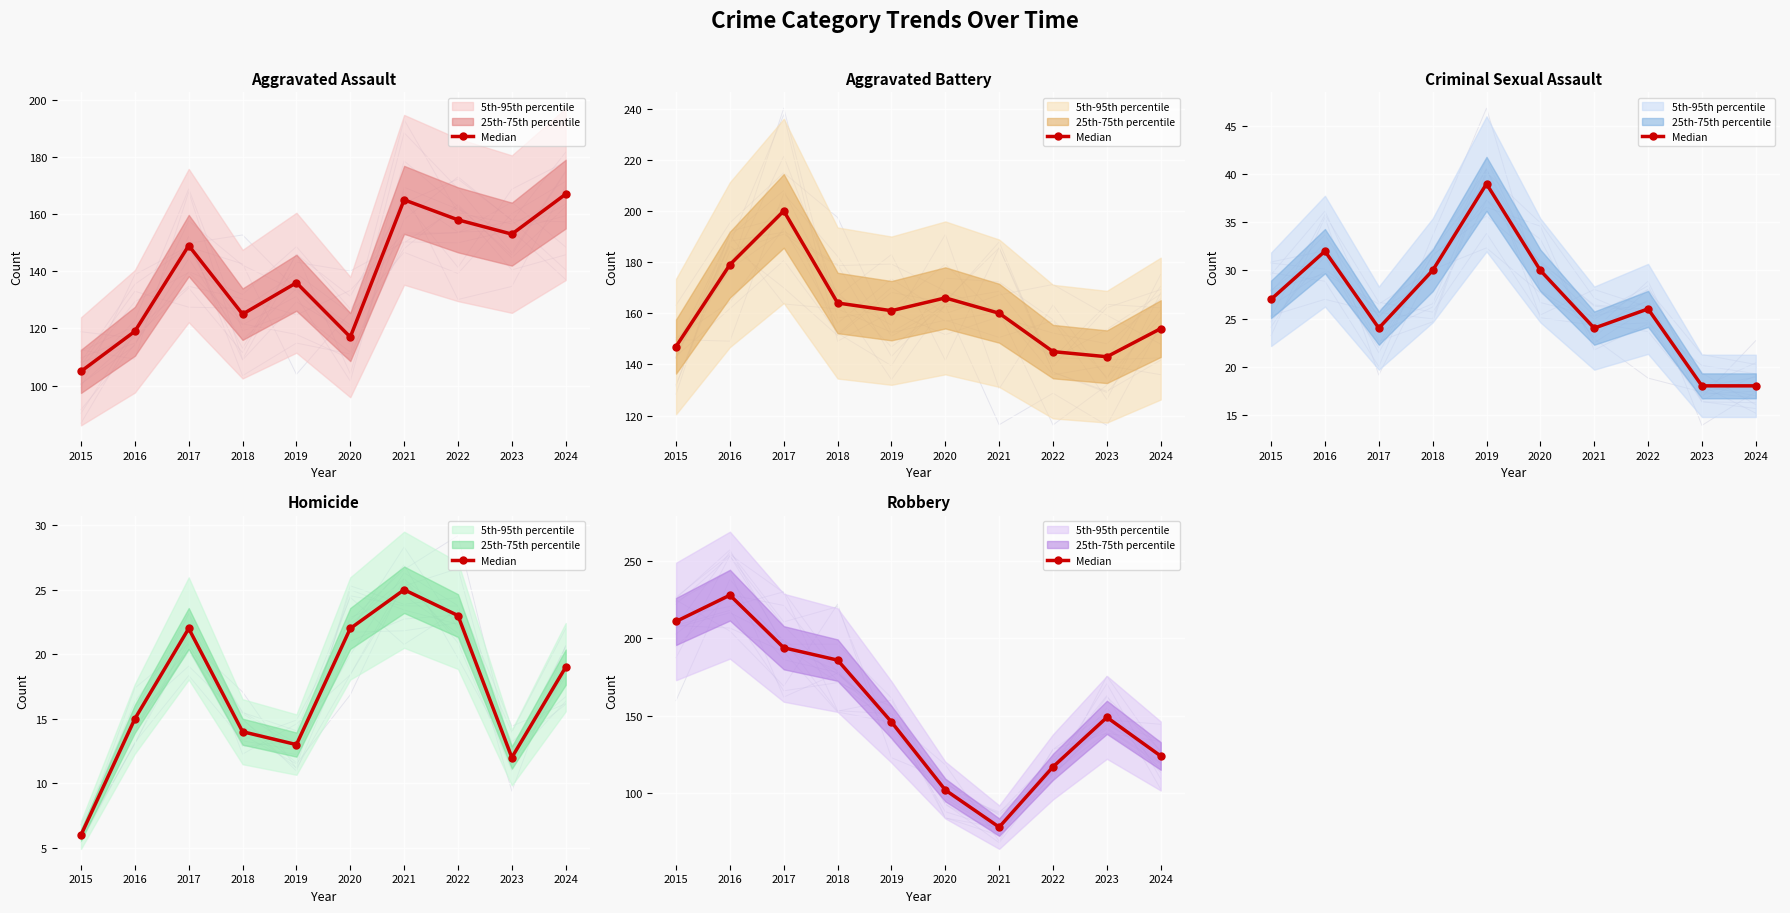

The chart shows a value of 70 at 2018. True or false?

False